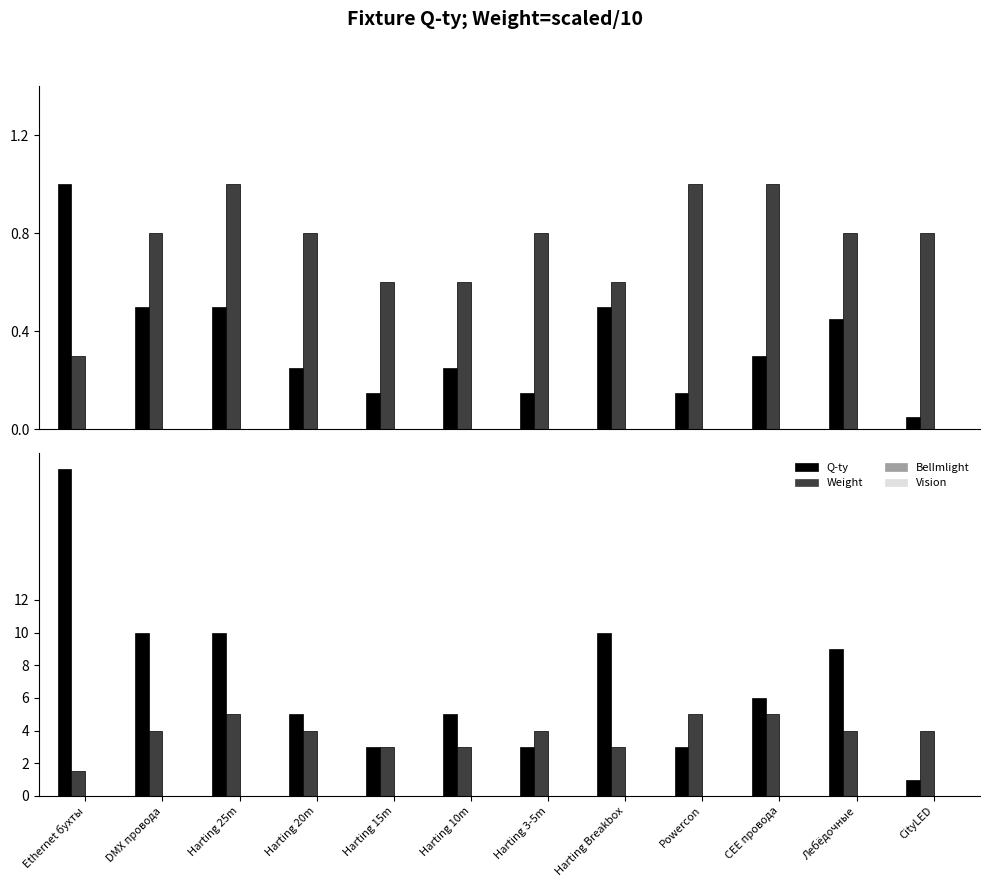

Which series has the largest total across all categories?

Q-ty